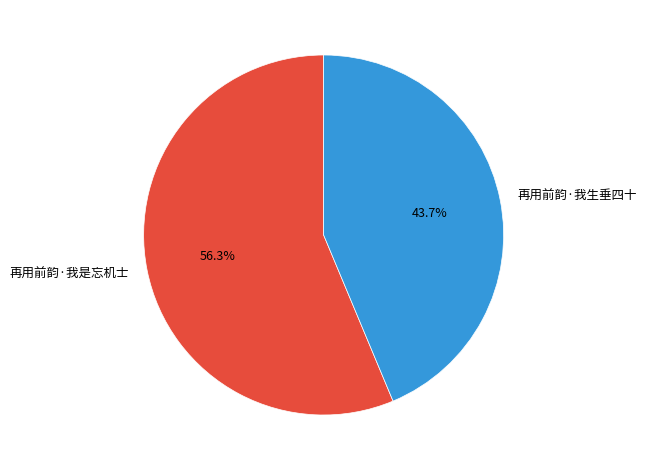

To the nearest percent, what percentage of the pie is 再用前韵·我是忘机士?

56%